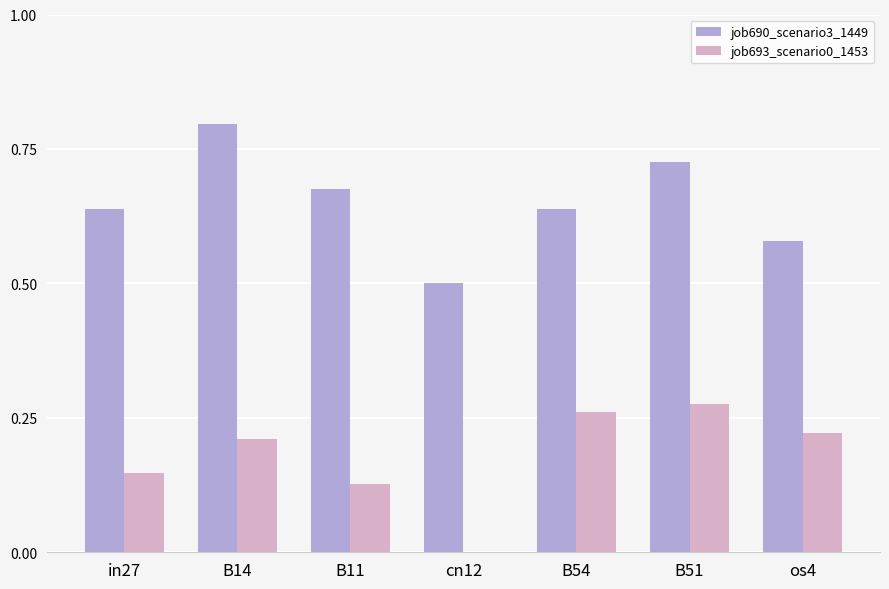

What is the sum of the job690_scenario3_1449 values at os4 and B54?

1.2